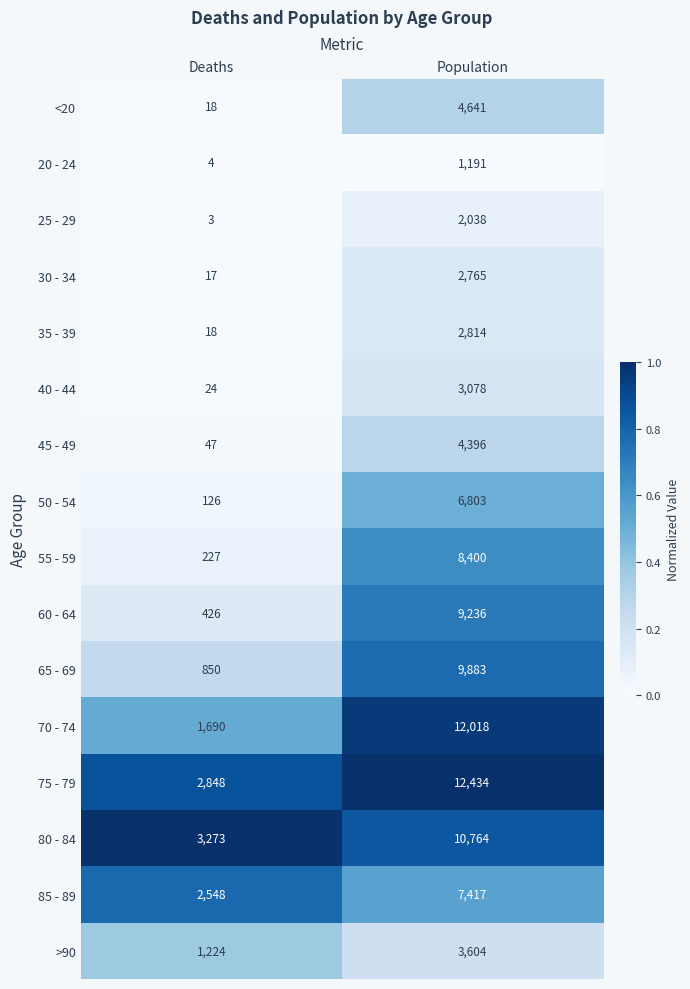

What is the sum of all 75 - 79 values?

15282